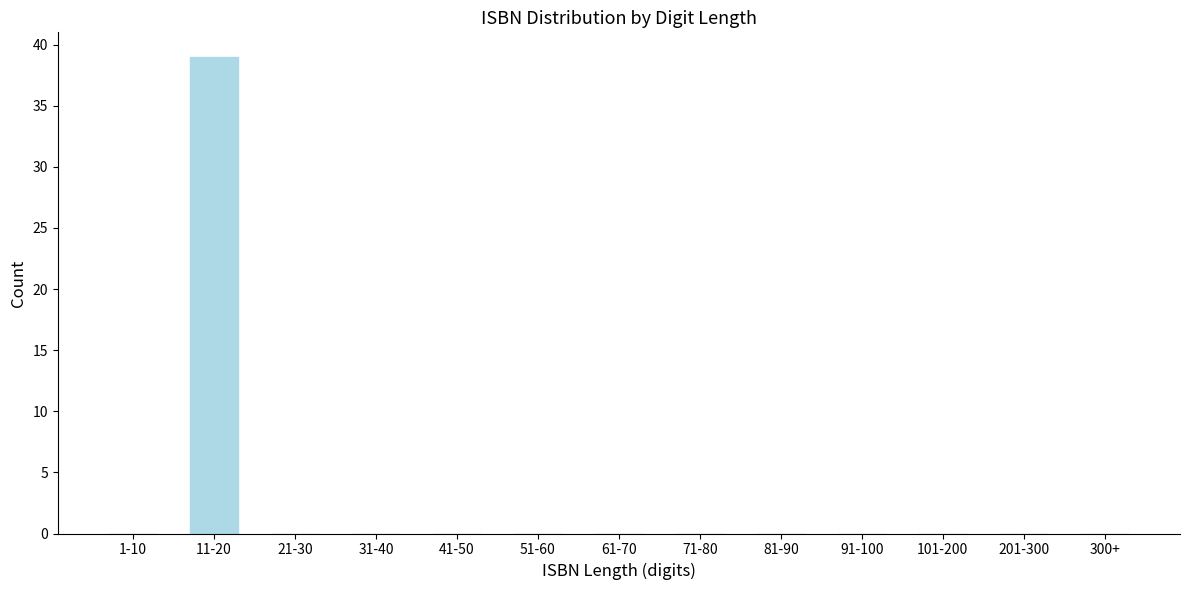

Reading right to left, what are all the values shown in this chart?

300+=0	201-300=0	101-200=0	91-100=0	81-90=0	71-80=0	61-70=0	51-60=0	41-50=0	31-40=0	21-30=0	11-20=39	1-10=0